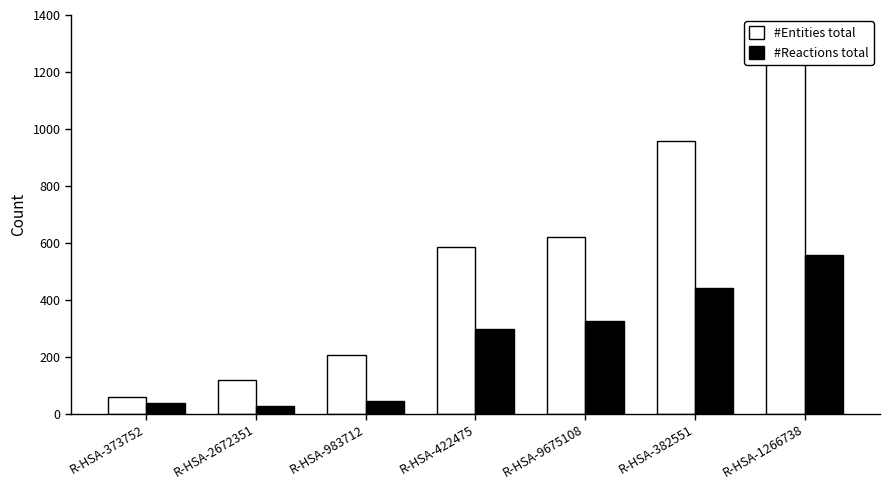

What are all the series names shown in the legend?

#Entities total, #Reactions total